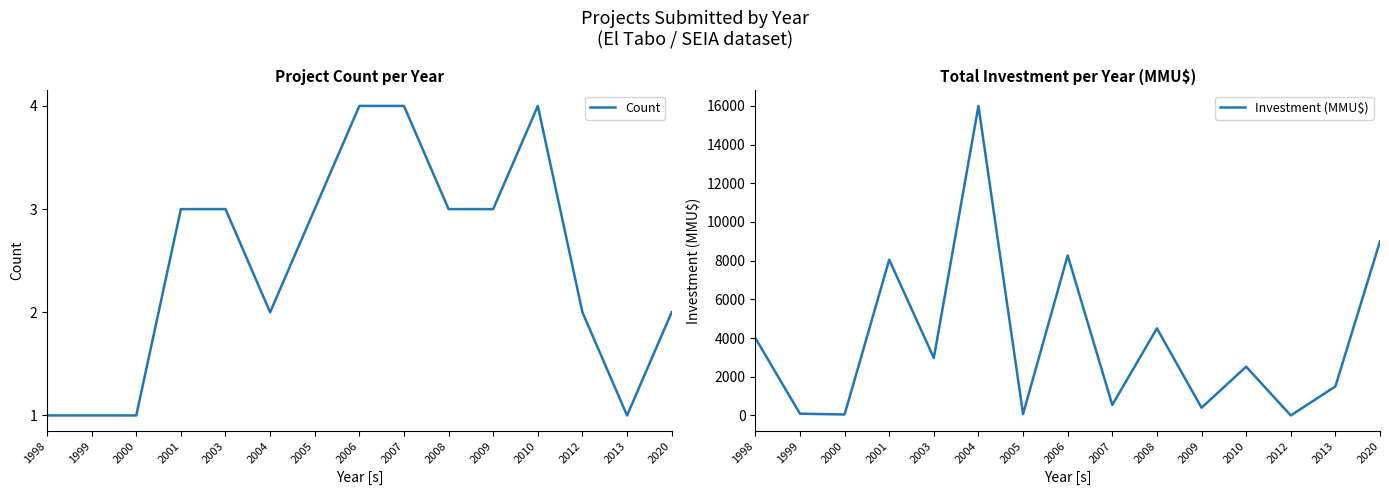

The value of Investment (MMU$) at 2005 is 72. True or false?

True